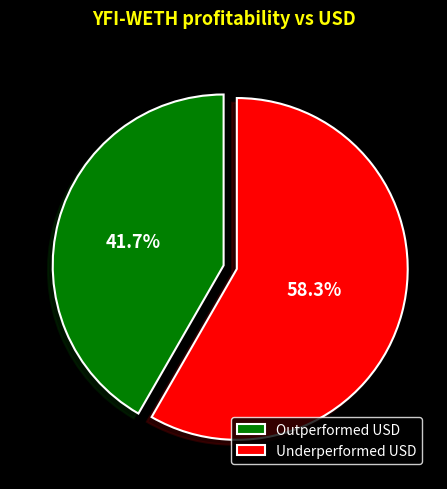

Combined, do Underperformed USD and Outperformed USD account for over 50%?

Yes